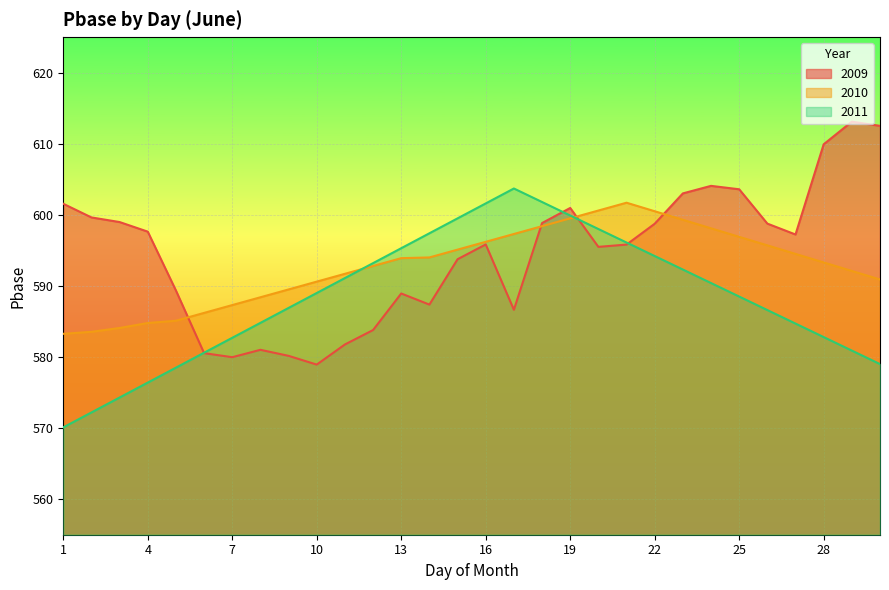

Which series has the largest range (max minus min)?

2009